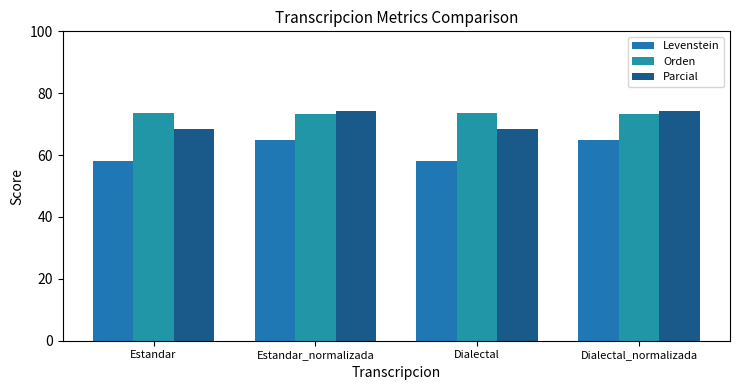

What is the label of the 2nd bar from the left?

Estandar_normalizada